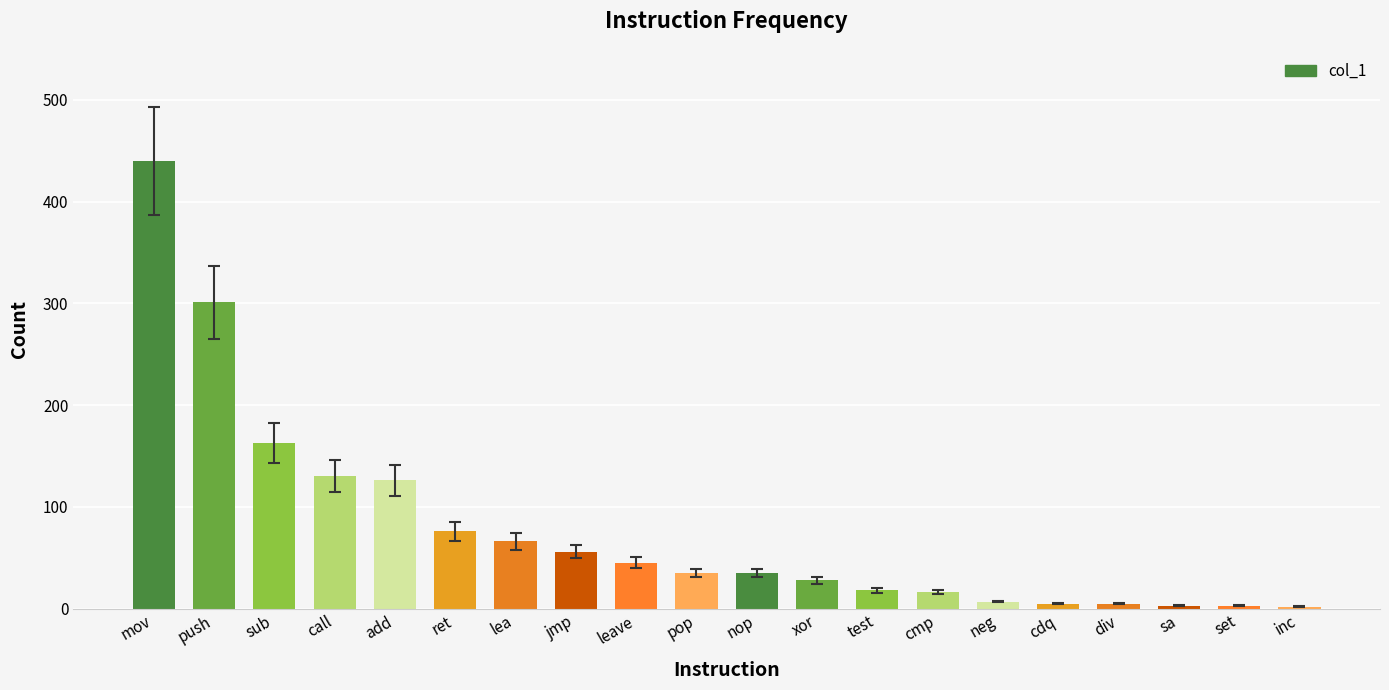

What is the label of the 2nd bar from the right?

set